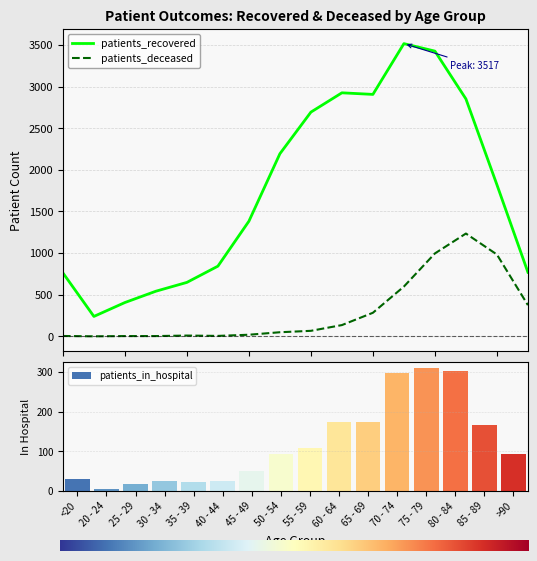

What is the minimum value for patients_in_hospital?

5